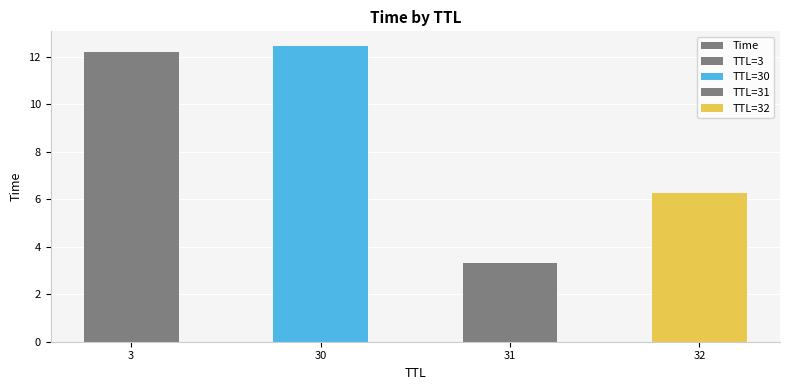

The chart shows a value of 6.1 at 3. True or false?

True